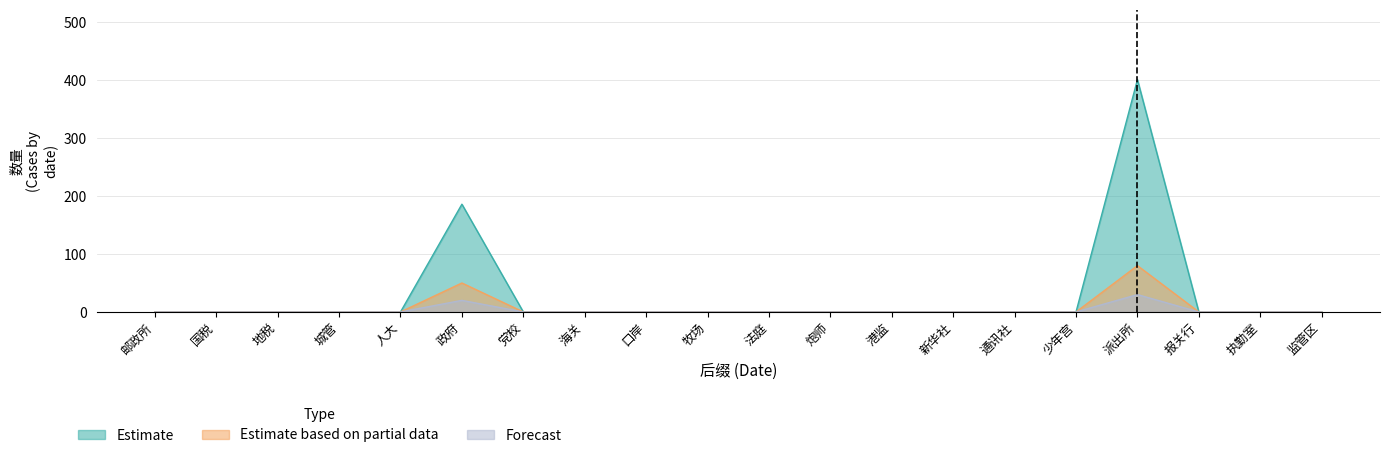

Count the number of data series in this chart.

3